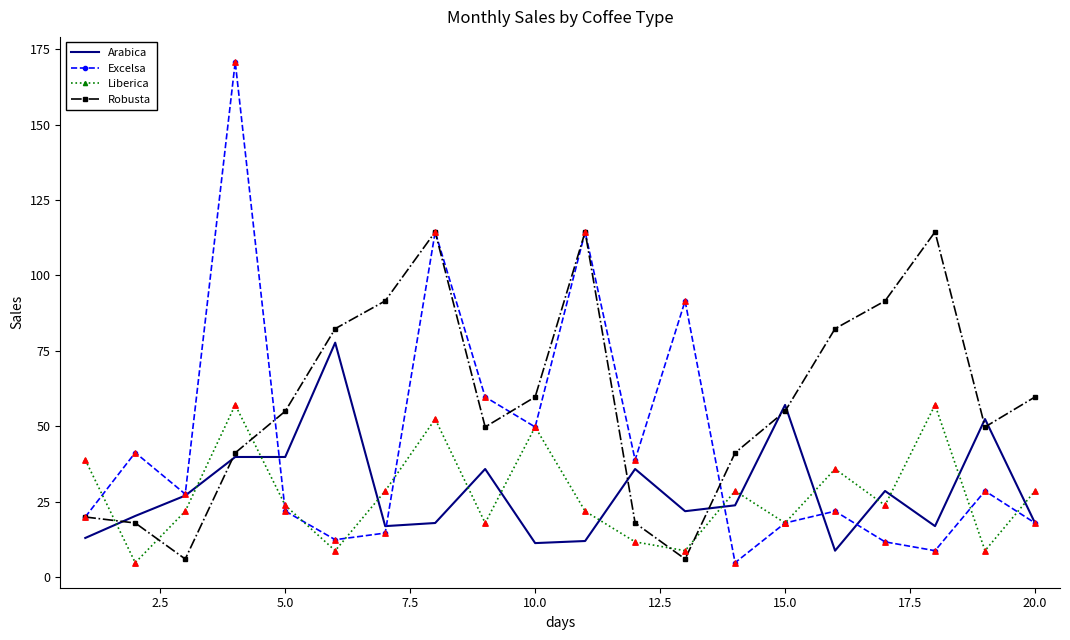

Which series has the largest total across all categories?

Robusta